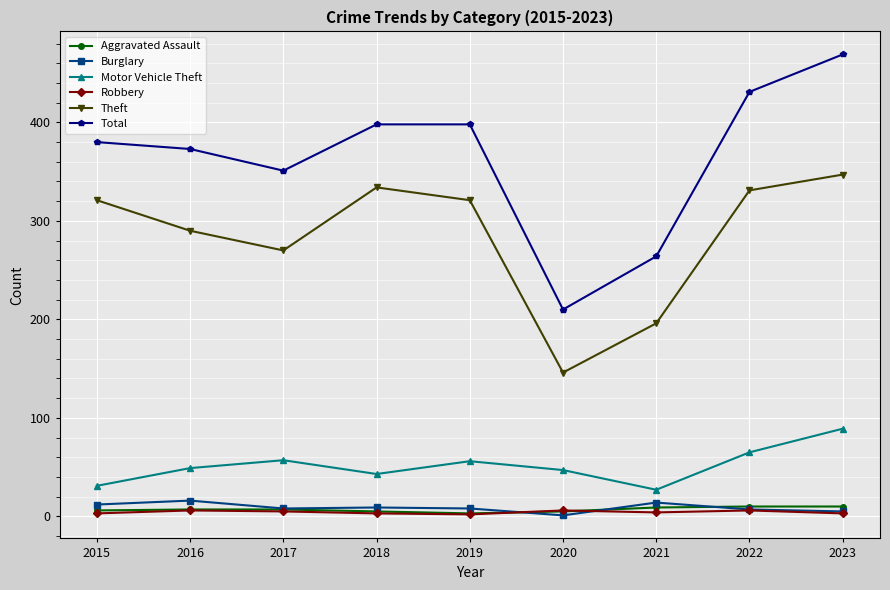

How many interior local valleys does the Theft series have?

2